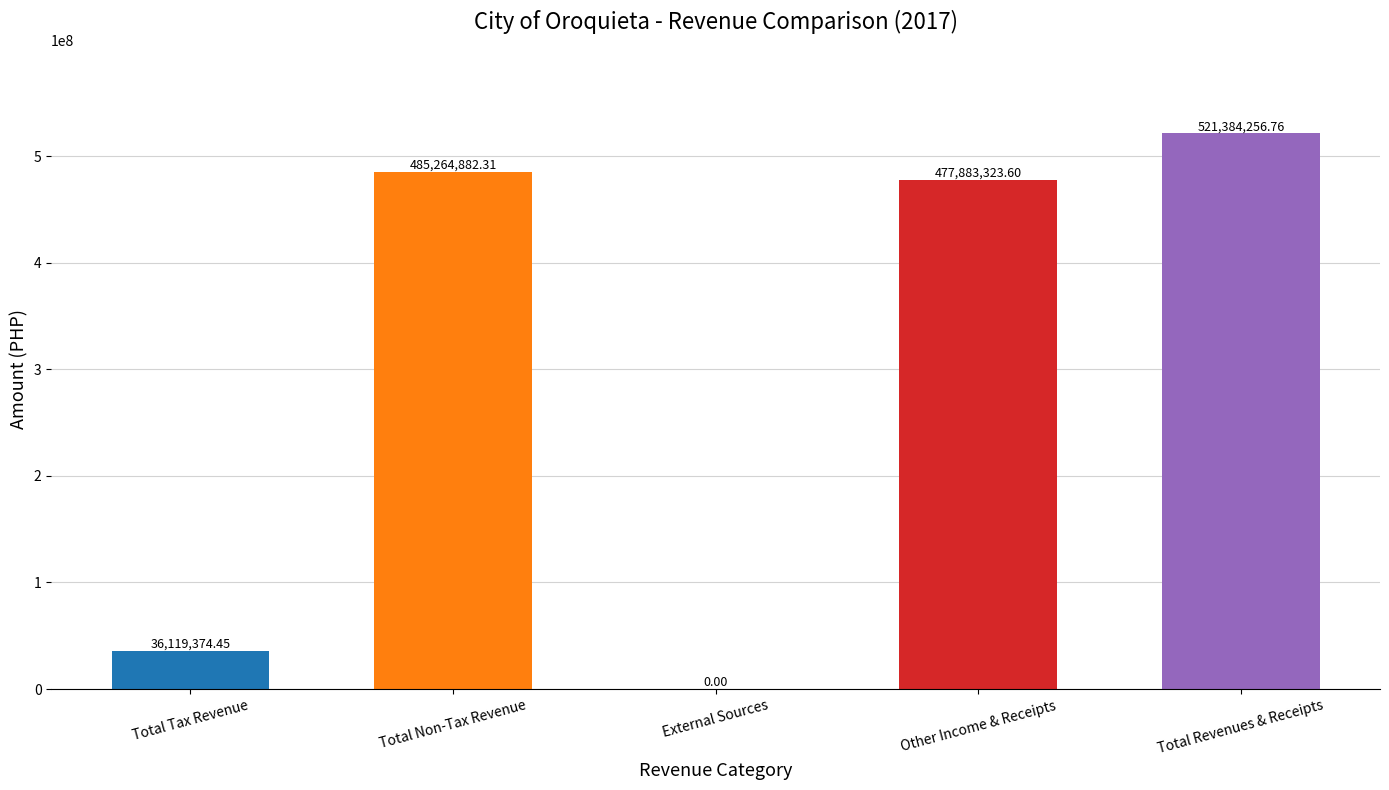

Which has a higher value, Total Revenues & Receipts or Total Tax Revenue?

Total Revenues & Receipts